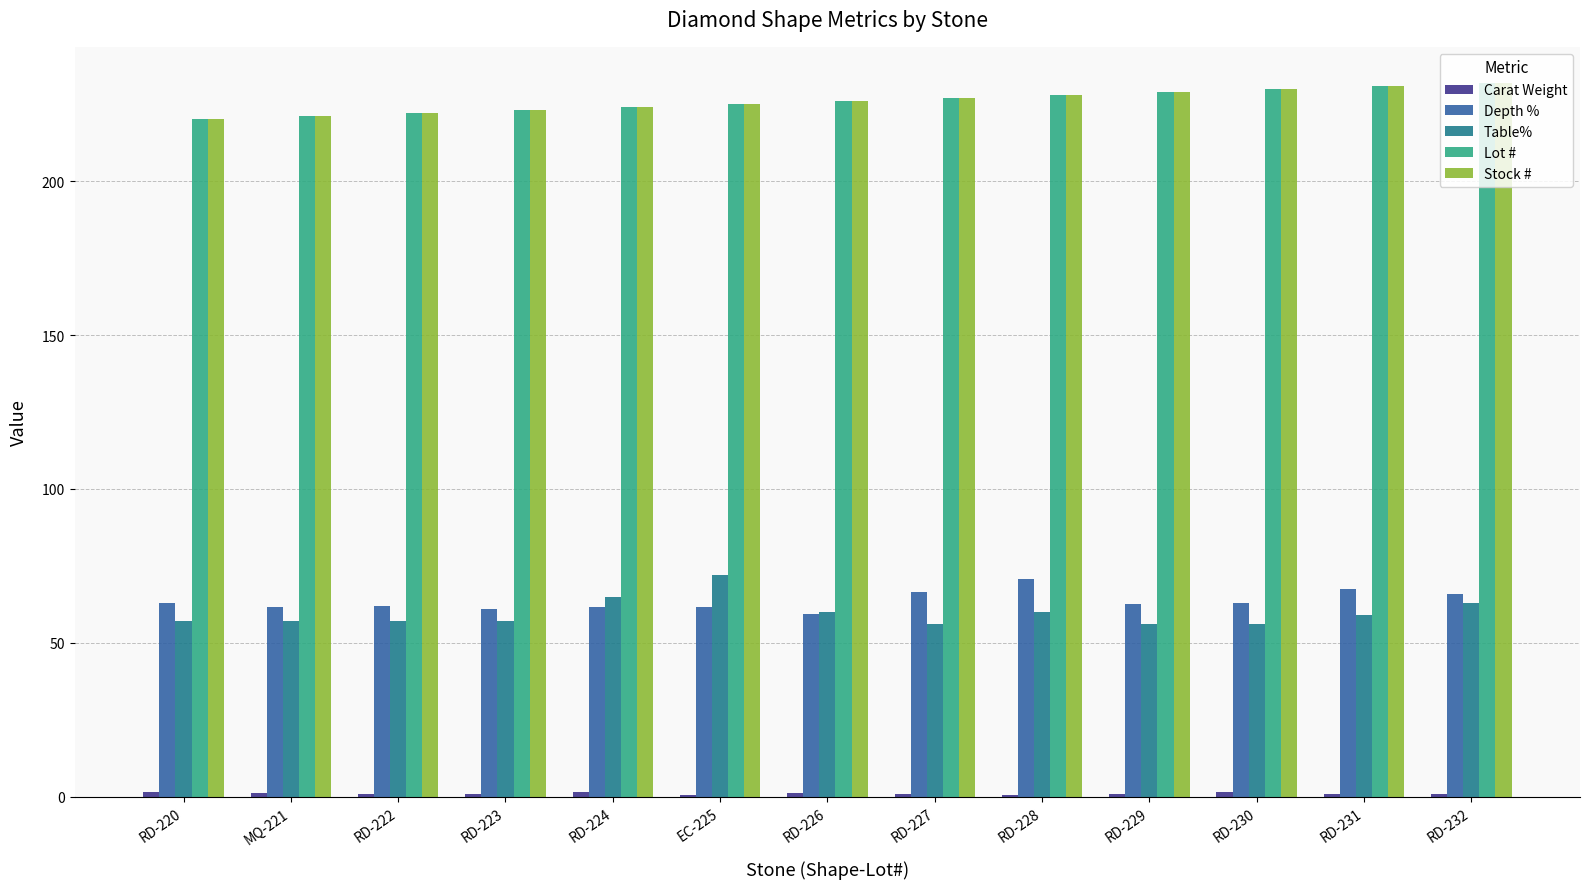

Which series has the largest range (max minus min)?

Table%